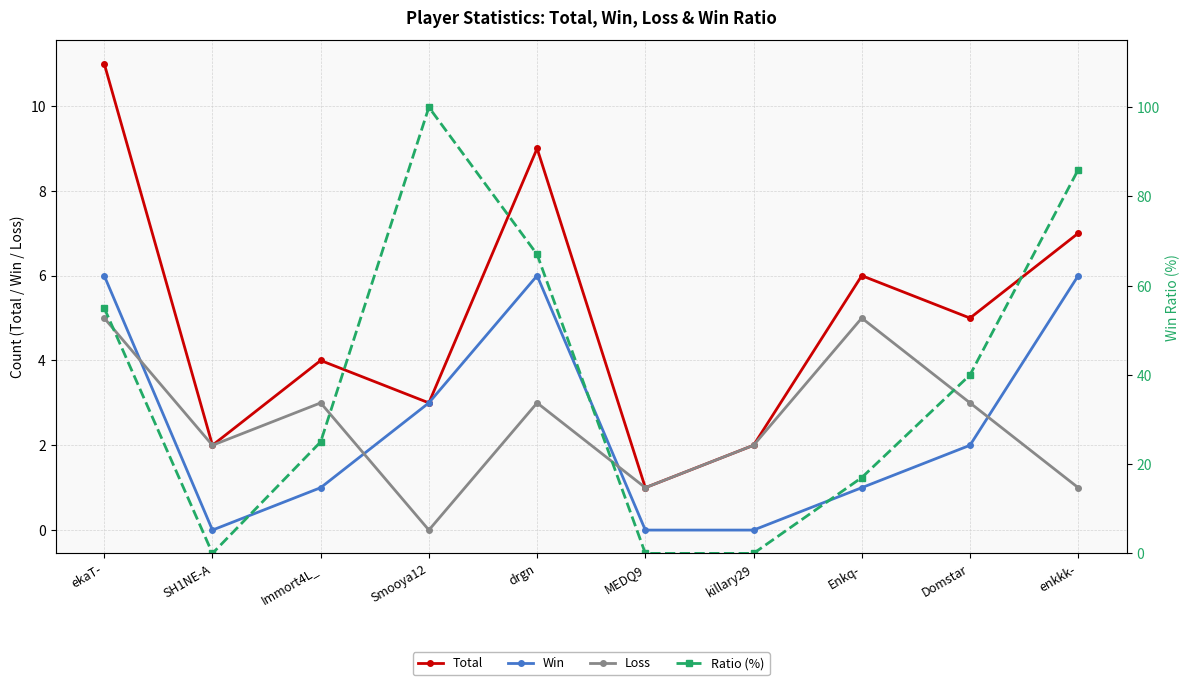

Which label corresponds to the largest value in the chart?

Smooya12